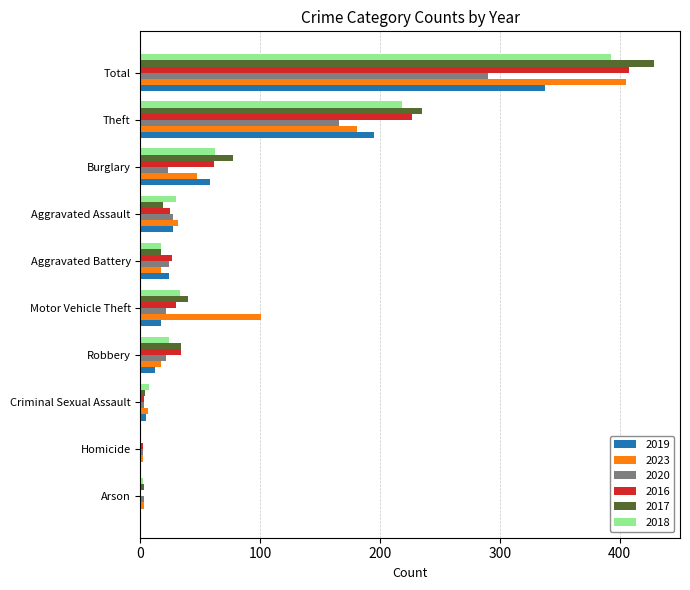

Which series has the largest range (max minus min)?

2017